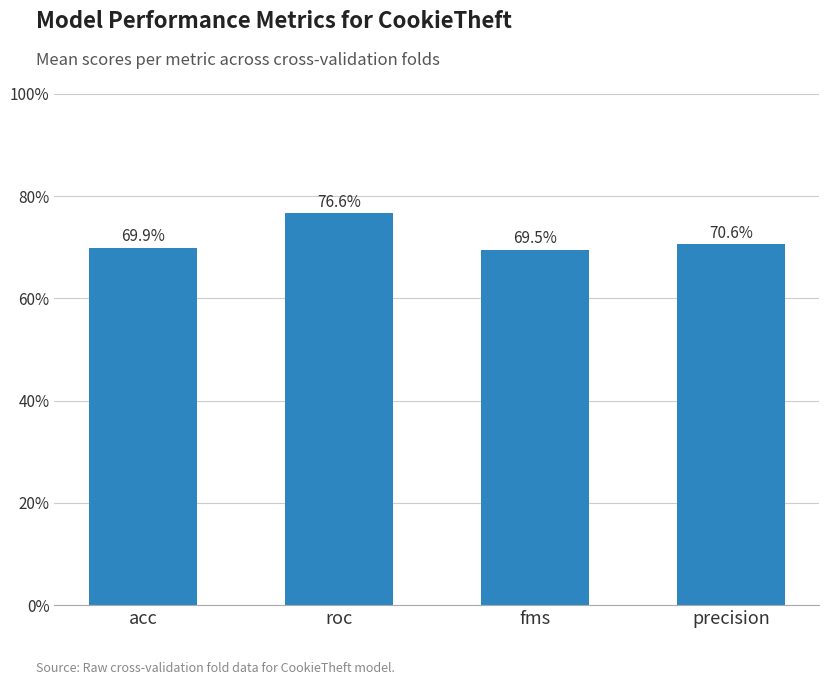

Are the bars horizontal?

No